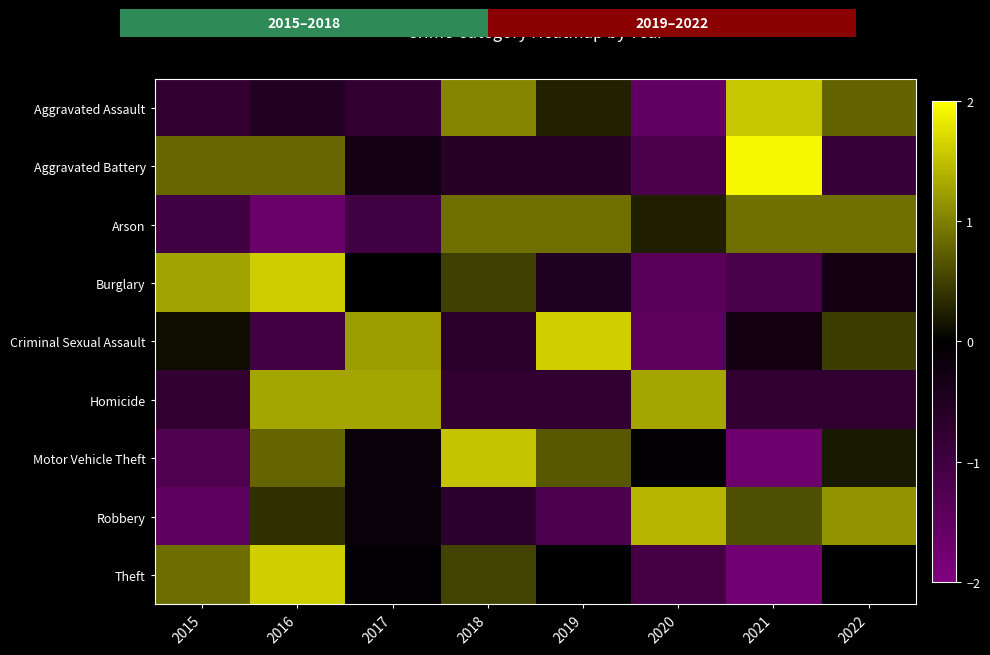

At how many categories does at least one series exceed 0?

8